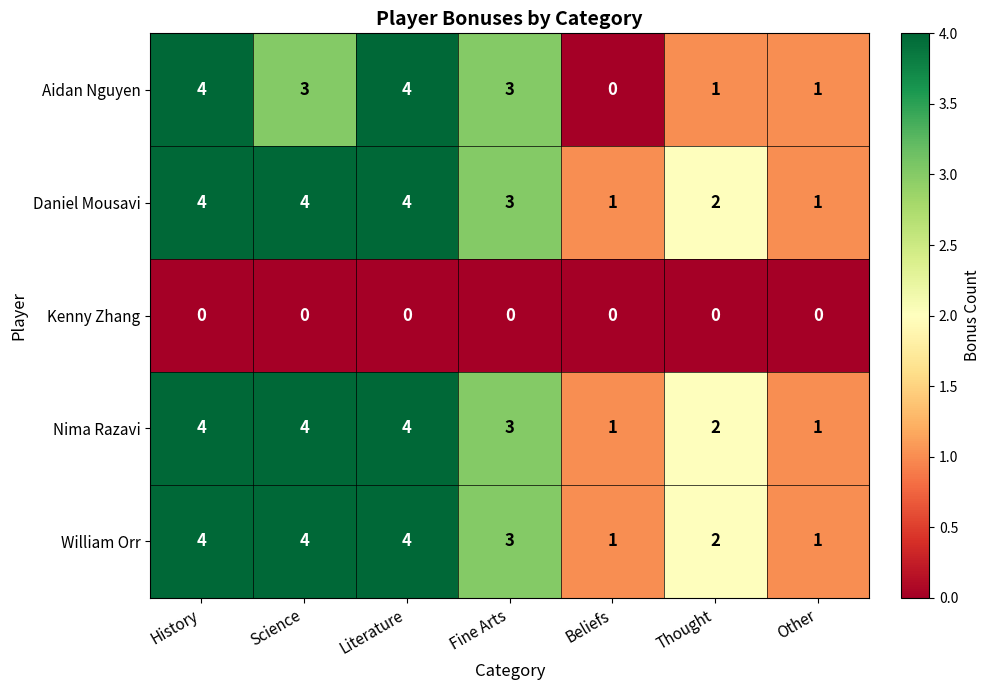

Is it true that Nima Razavi equals 1 at Other?

True